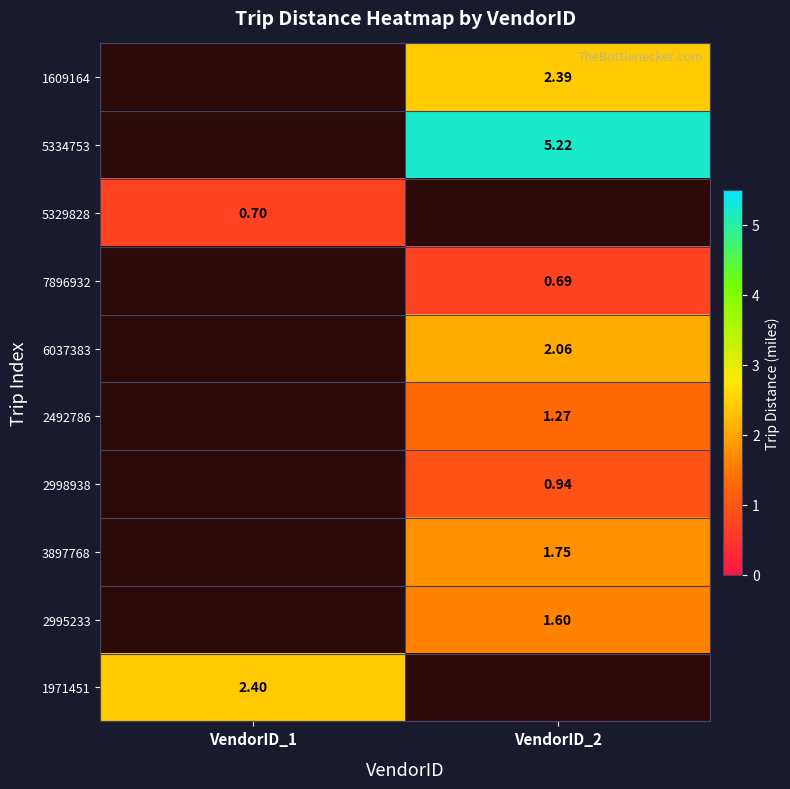

Which category has the lowest value in the 7896932 series?

VendorID_1